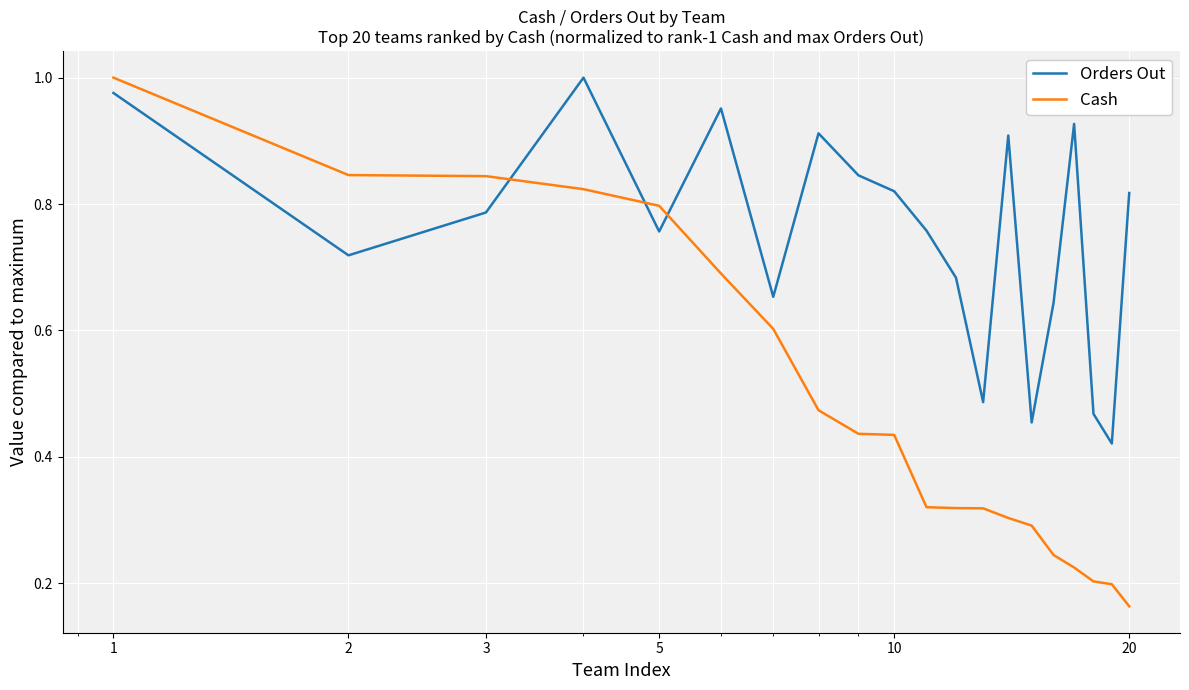

Rank the series by their average value, from highest to lowest.

Orders Out, Cash